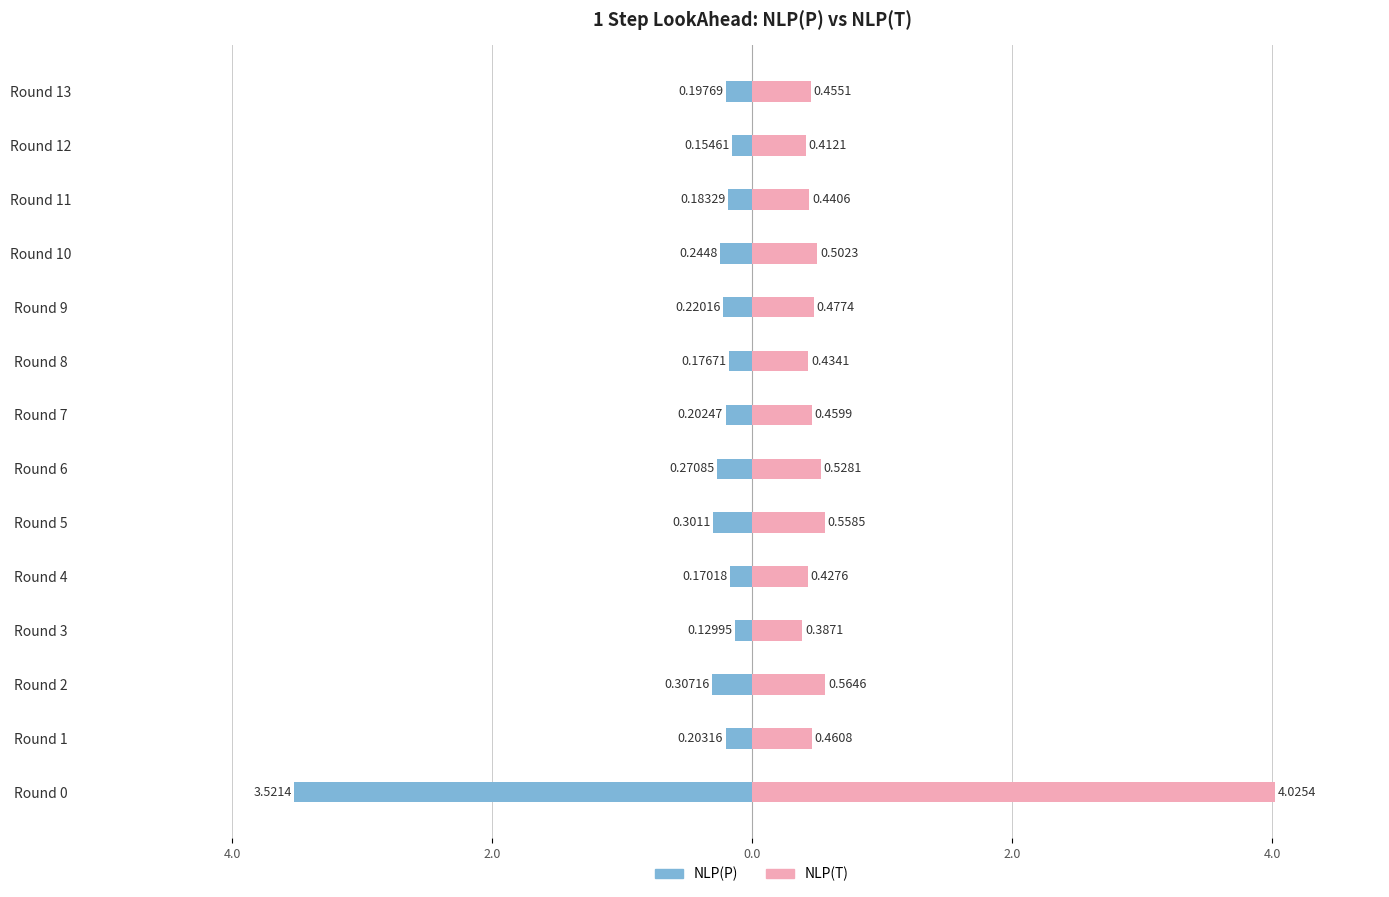

Rank the series by their maximum value, from highest to lowest.

NLP(T), NLP(P)